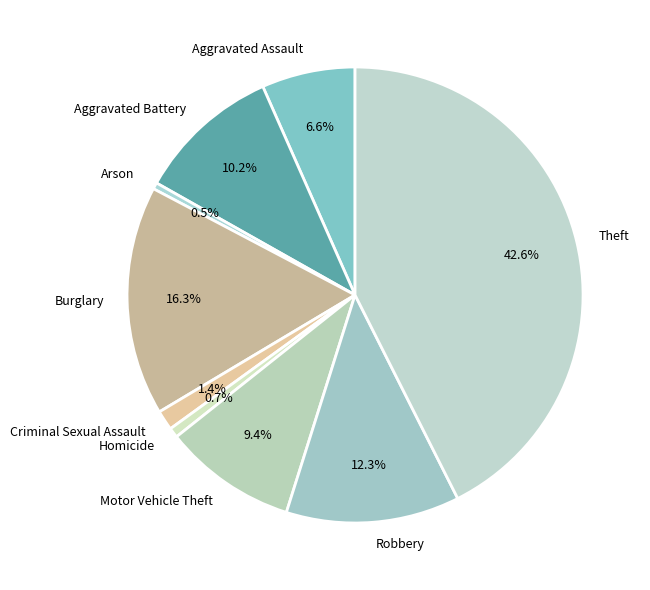

Which category has the biggest portion of the pie?

Theft